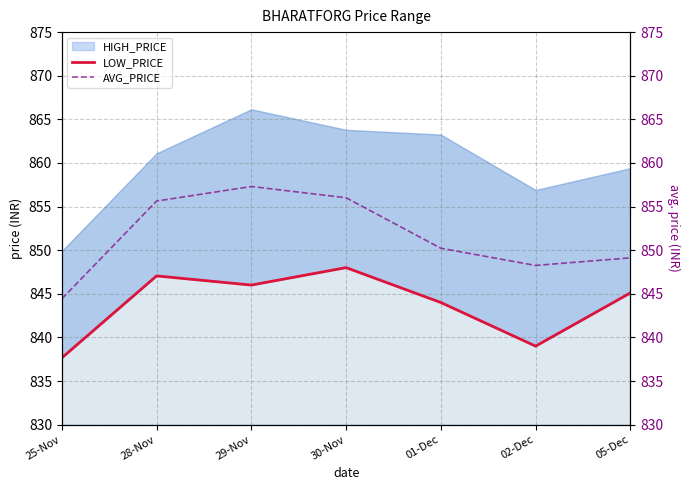

What is the sum of the AVG_PRICE values at 05-Dec and 02-Dec?

1697.4